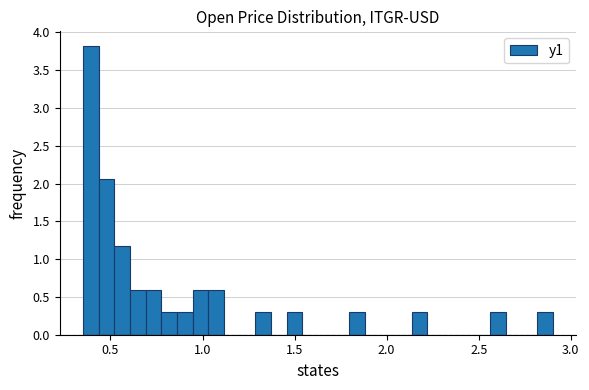

Read against the x-axis, roughly where is the centre of the tallest bar?

0.40